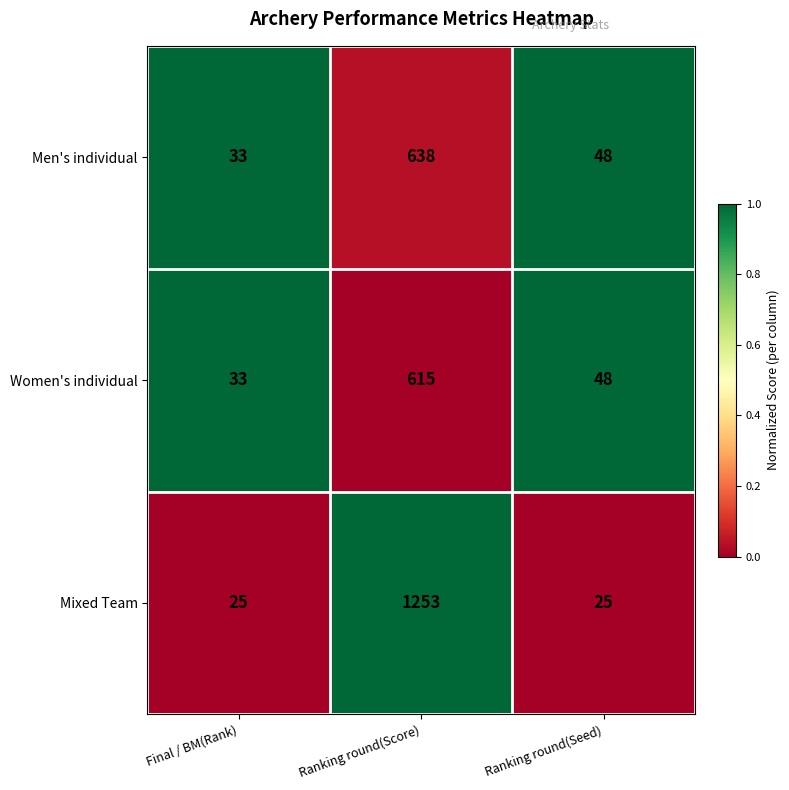

At which label does Women's individual first exceed 48?

Ranking round(Score)